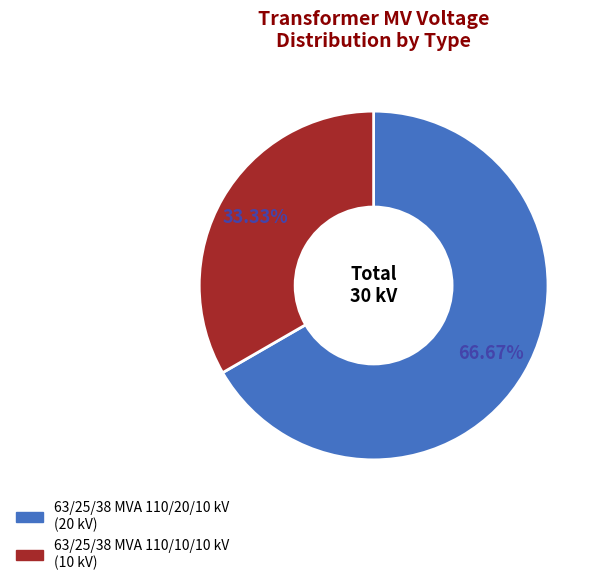

Rank the categories by value from highest to lowest.

63/25/38 MVA 110/20/10 kV, 63/25/38 MVA 110/10/10 kV